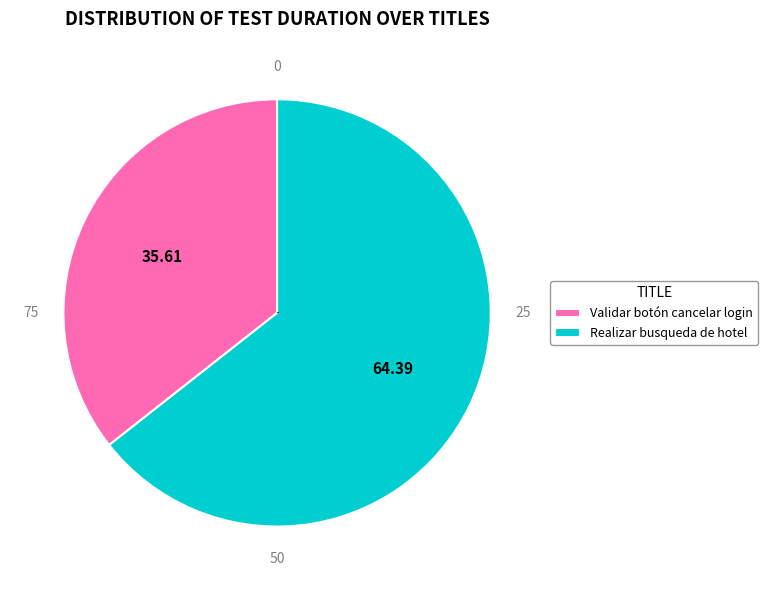

Which slice represents more than half of the pie?

Realizar busqueda de hotel